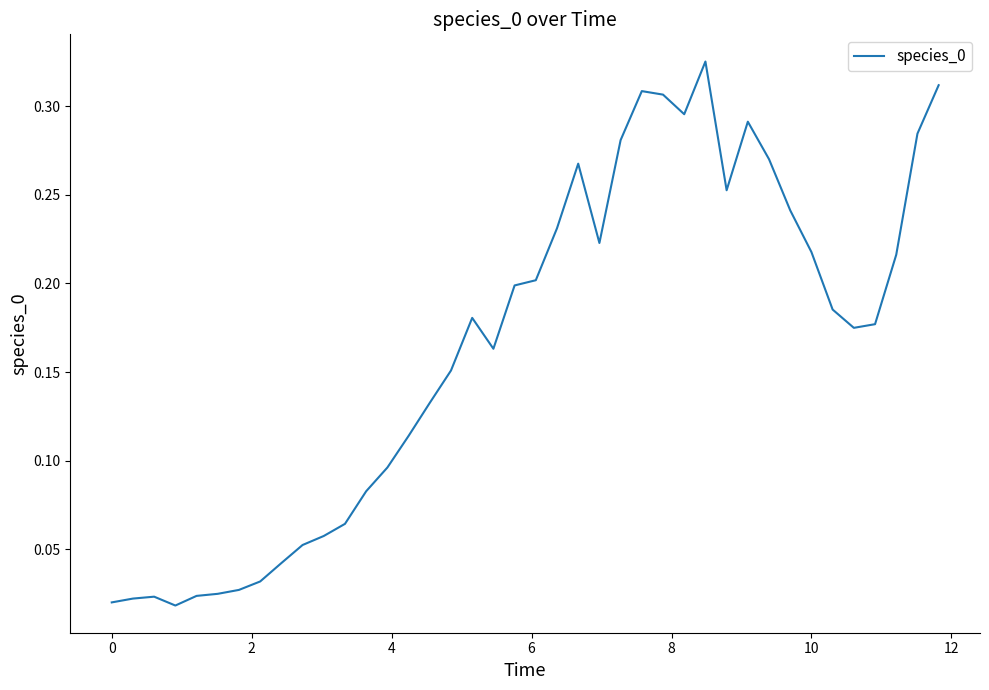

Is this an area chart (filled region under the line)?

No